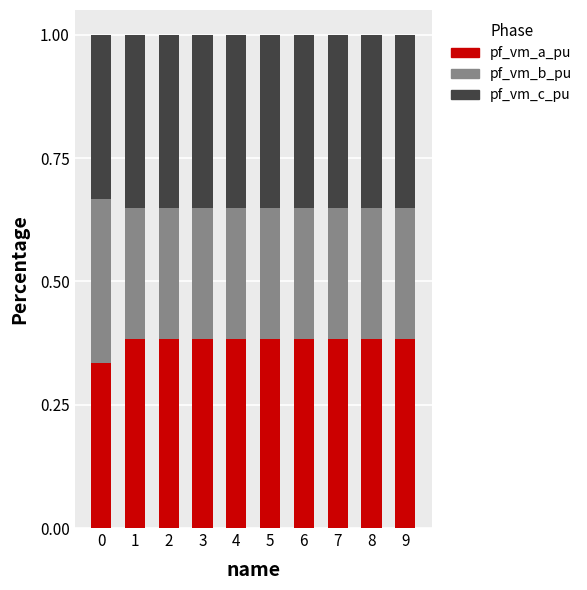

The value of pf_vm_a_pu at 4 is 0.5. True or false?

False